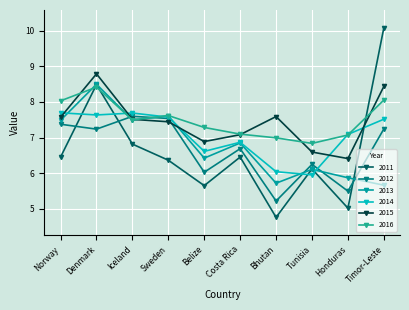

At which category does the chart reach its peak across all series?

Timor-Leste